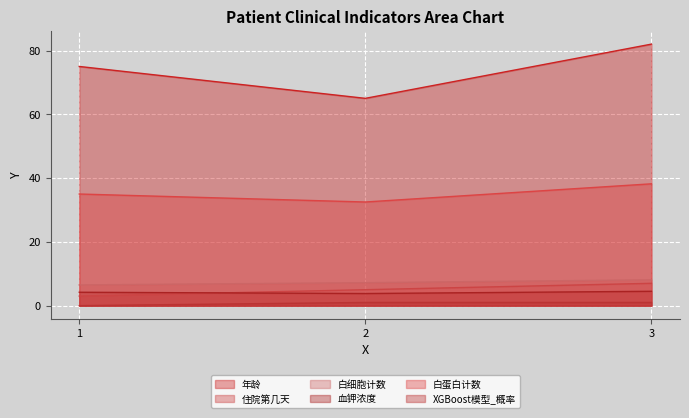

Reading right to left, extract all data points from this chart.

年龄: 82.0	65.0	75.0
住院第几天: 7.0	5.0	3.0
白细胞计数: 8.1	7.2	6.5
血钾浓度: 4.5	3.8	4.2
白蛋白计数: 38.2	32.5	35.0
XGBoost模型_概率: 1.0	1.0	0.0